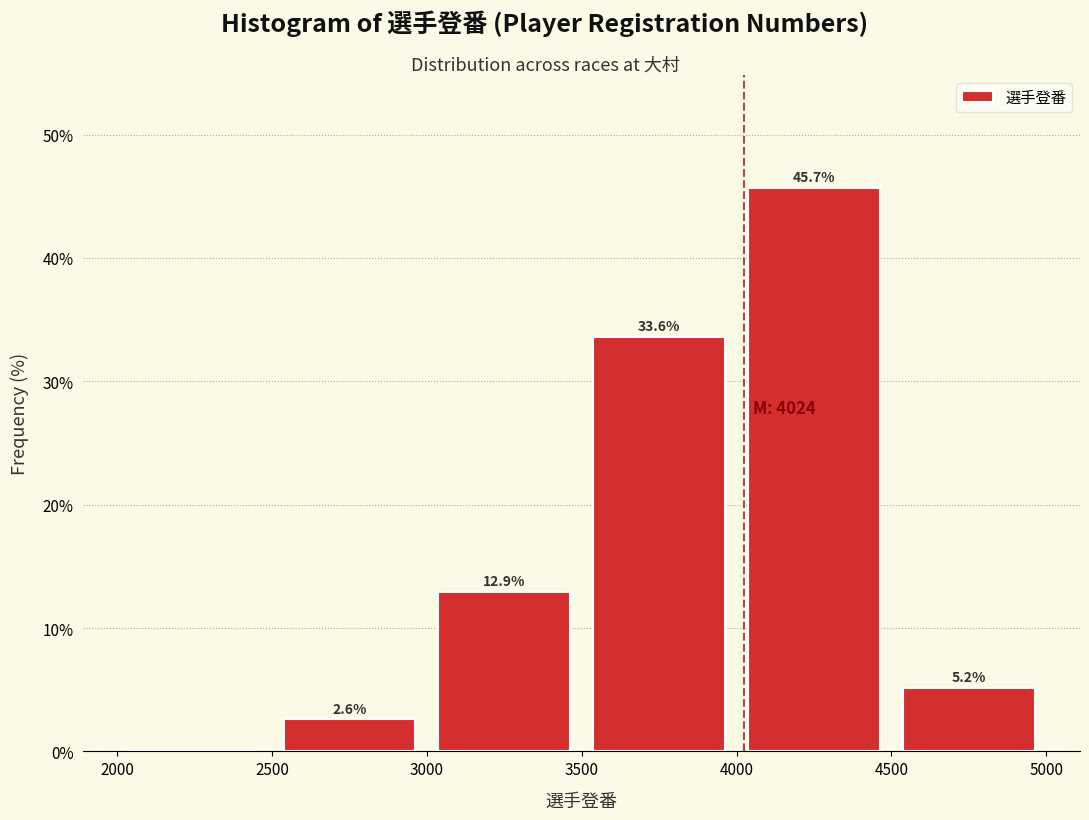

Which range on the x-axis has the tallest bar?

4000 to 4500